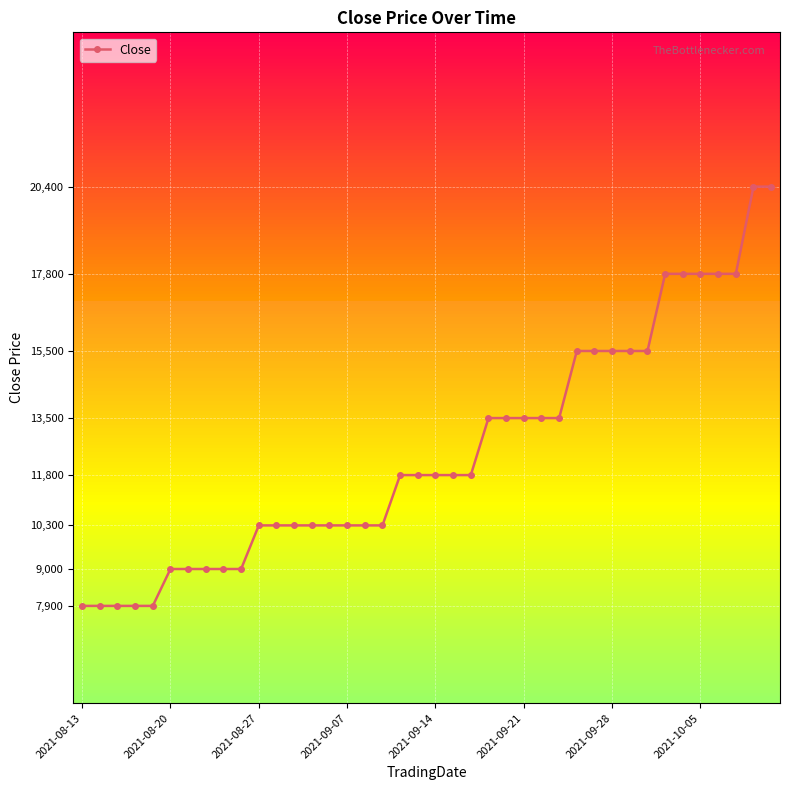

What is the value of the 6th point from the left?

9000